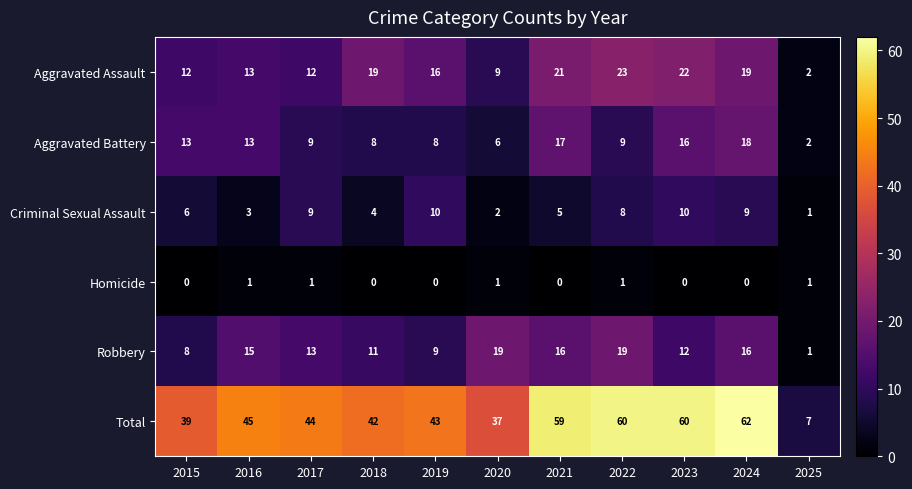

Is it true that Total equals 13 at 2016?

False